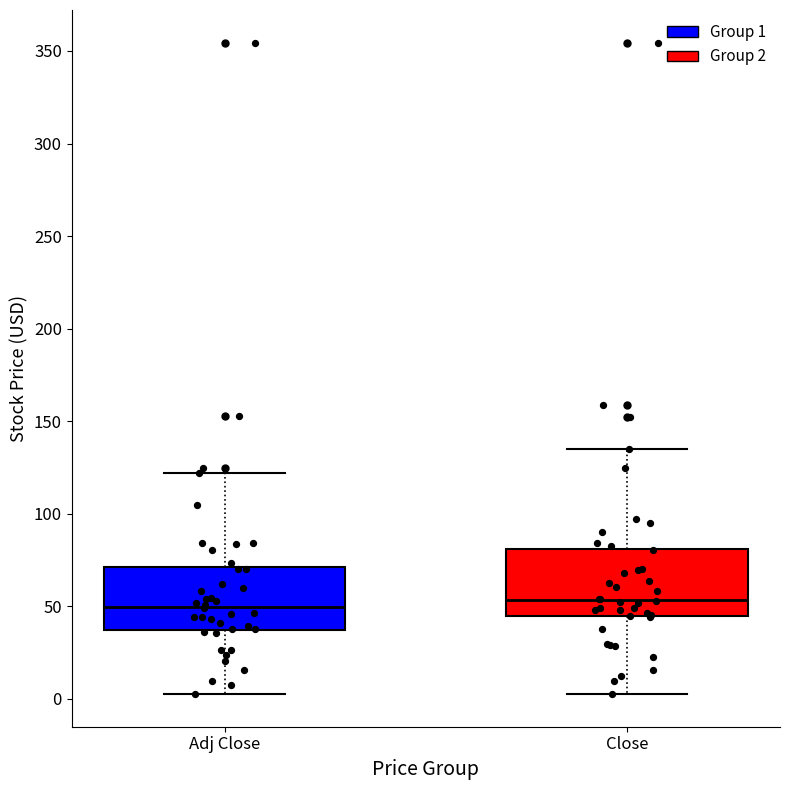

Reading left to right, transcribe this box plot: for each box, give where its median line is, the range the box spans, and where its two whiskers end, as read against the y-axis. The values are not printed on the chart, so give them approximately, as read against the axis.

Adj Close: median 50, box 35 to 70, whiskers 5 to 120
Close: median 55, box 45 to 80, whiskers 5 to 135